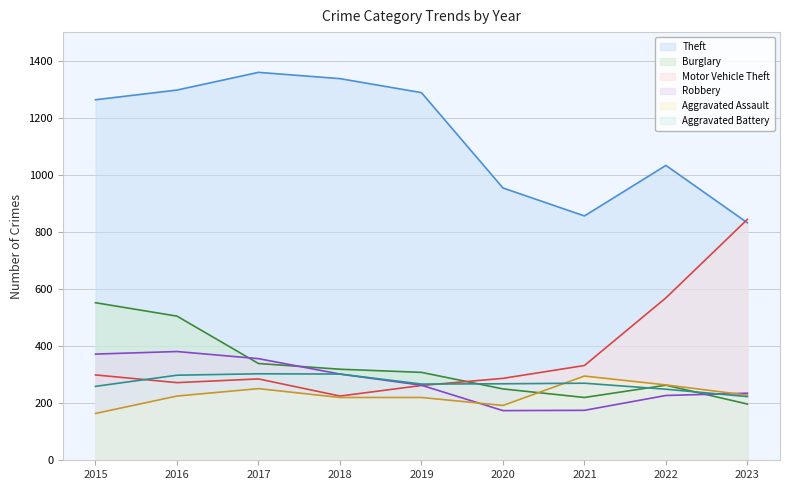

True or false: Aggravated Assault and Aggravated Battery intersect in this chart.

True